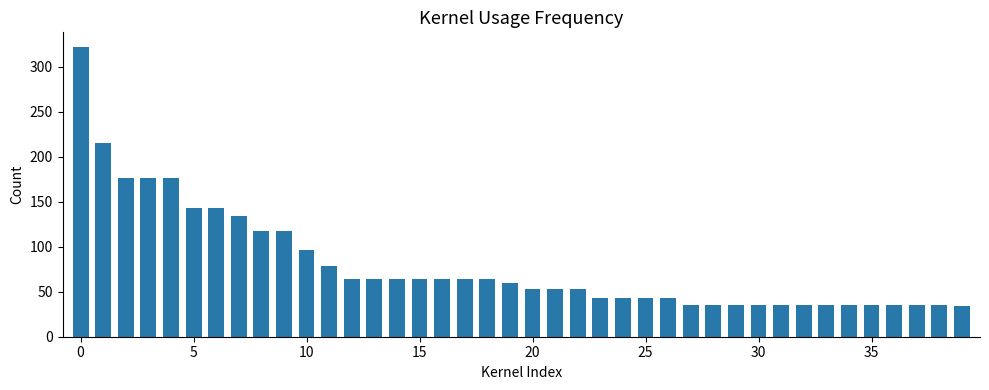

How many data points does each series have?

40